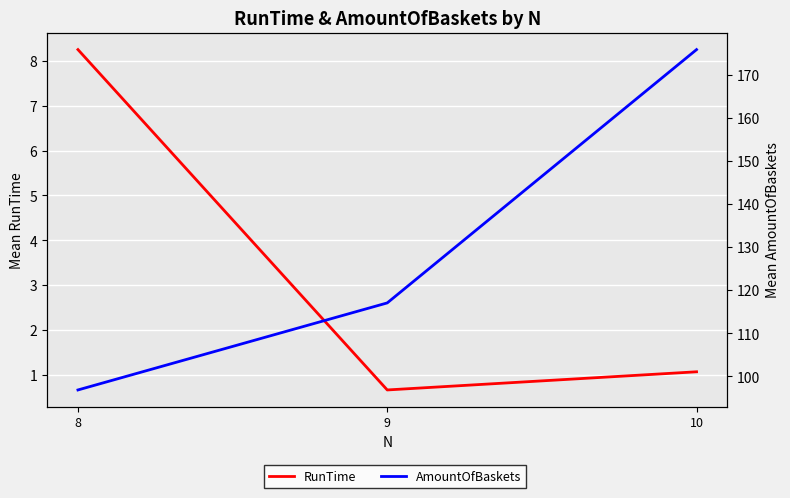

Reading left to right, transcribe all the data shown in this chart.

RunTime: 8.2	0.7	1.1
AmountOfBaskets: 96.9	117.1	175.8